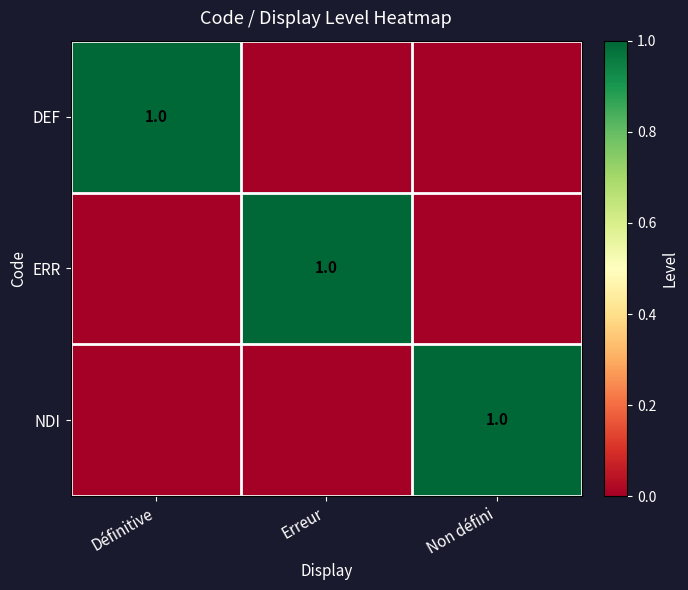

The DEF series shows 1 at Définitive. True or false?

True